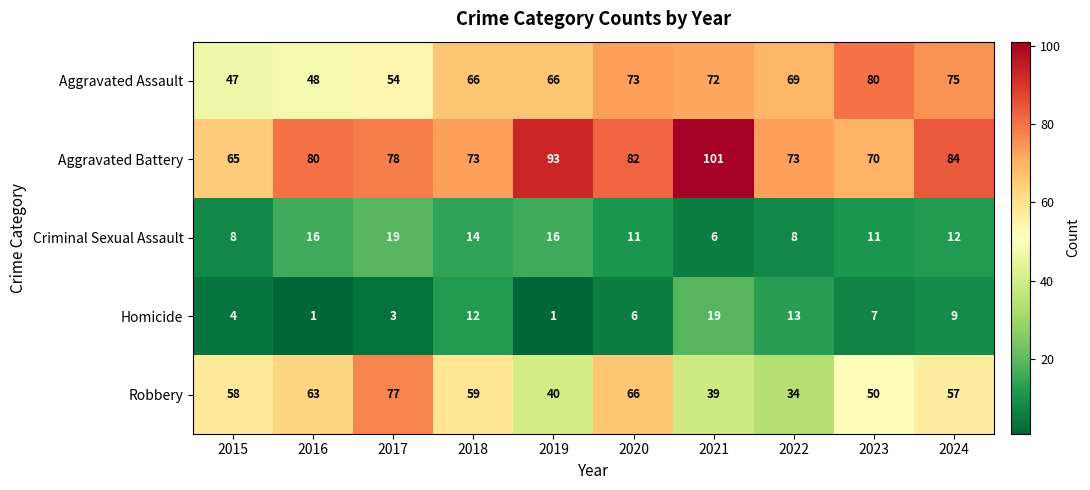

What is the difference between the highest and lowest values at 2021?

95